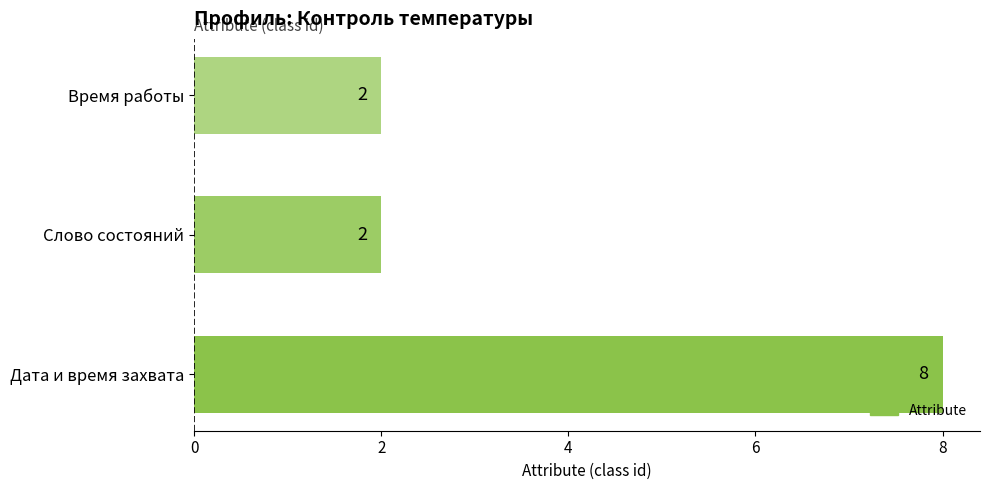

How many bars are there in total?

3